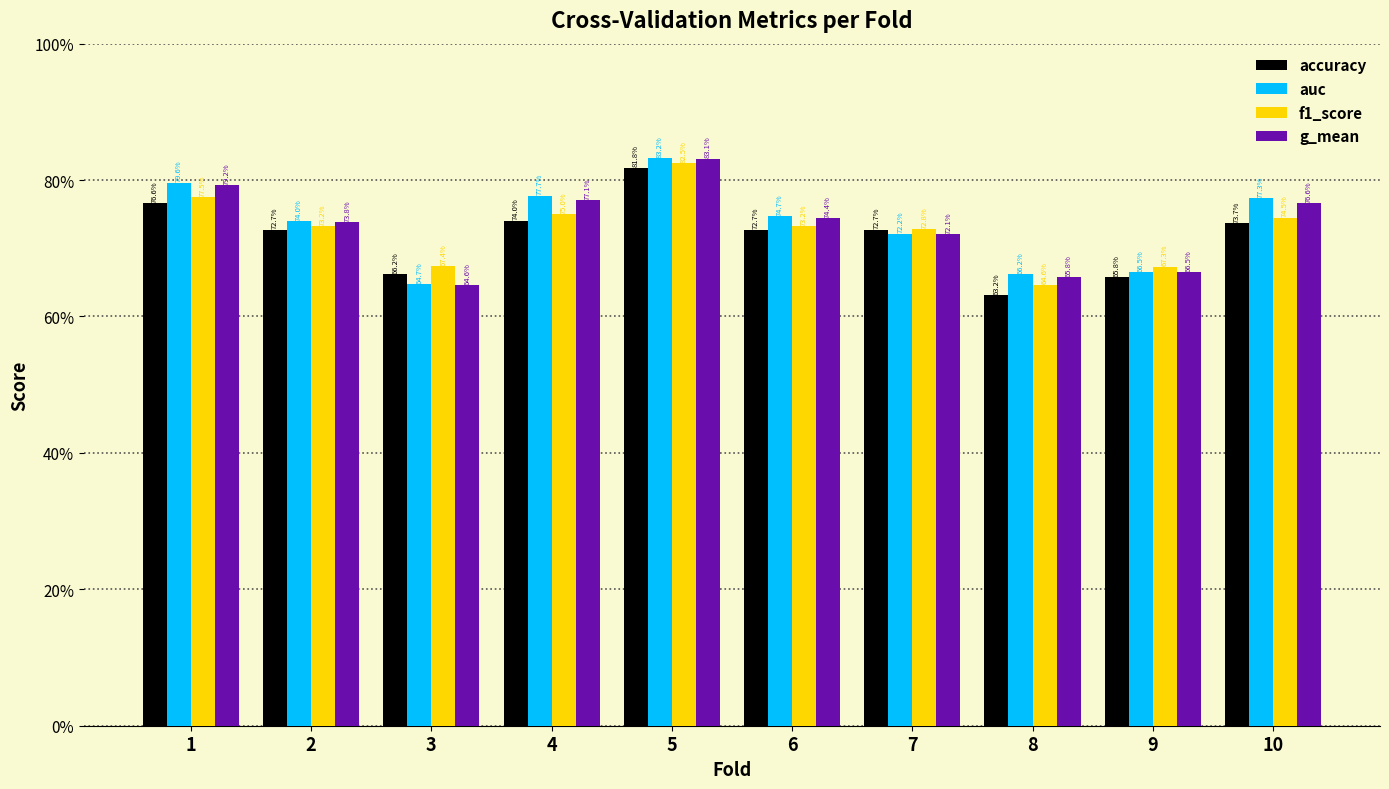

Reading left to right, transcribe all the data shown in this chart.

accuracy: 1=0.8	2=0.7	3=0.7	4=0.7	5=0.8	6=0.7	7=0.7	8=0.6	9=0.7	10=0.7
auc: 1=0.8	2=0.7	3=0.6	4=0.8	5=0.8	6=0.7	7=0.7	8=0.7	9=0.7	10=0.8
f1_score: 1=0.8	2=0.7	3=0.7	4=0.7	5=0.8	6=0.7	7=0.7	8=0.6	9=0.7	10=0.7
g_mean: 1=0.8	2=0.7	3=0.6	4=0.8	5=0.8	6=0.7	7=0.7	8=0.7	9=0.7	10=0.8